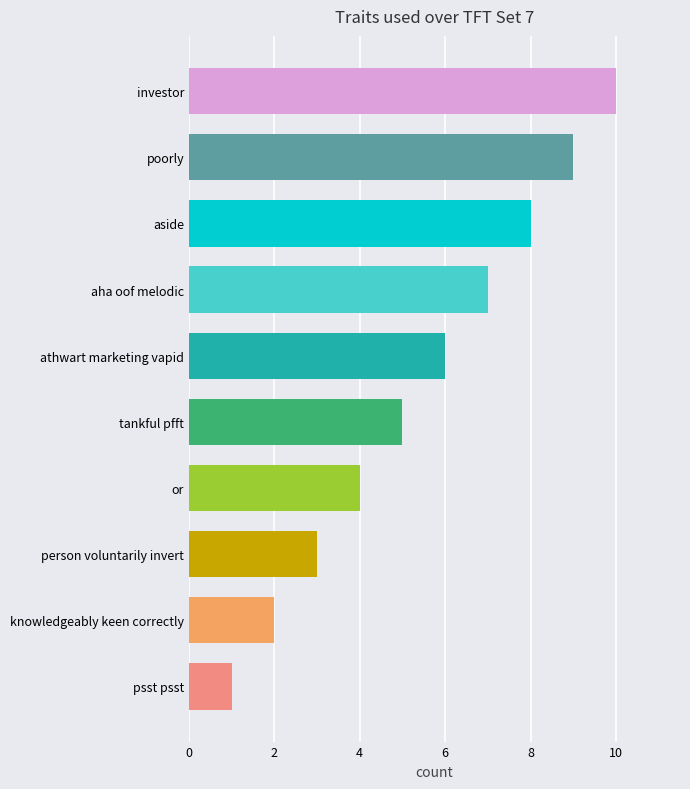

Rank the categories by value from lowest to highest.

psst psst, knowledgeably keen correctly, person voluntarily invert, or, tankful pfft, athwart marketing vapid, aha oof melodic, aside, poorly, investor